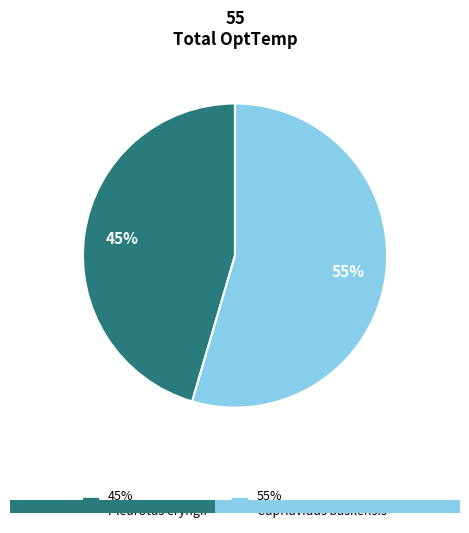

Which slice represents more than half of the pie?

Cupriavidus basilensis